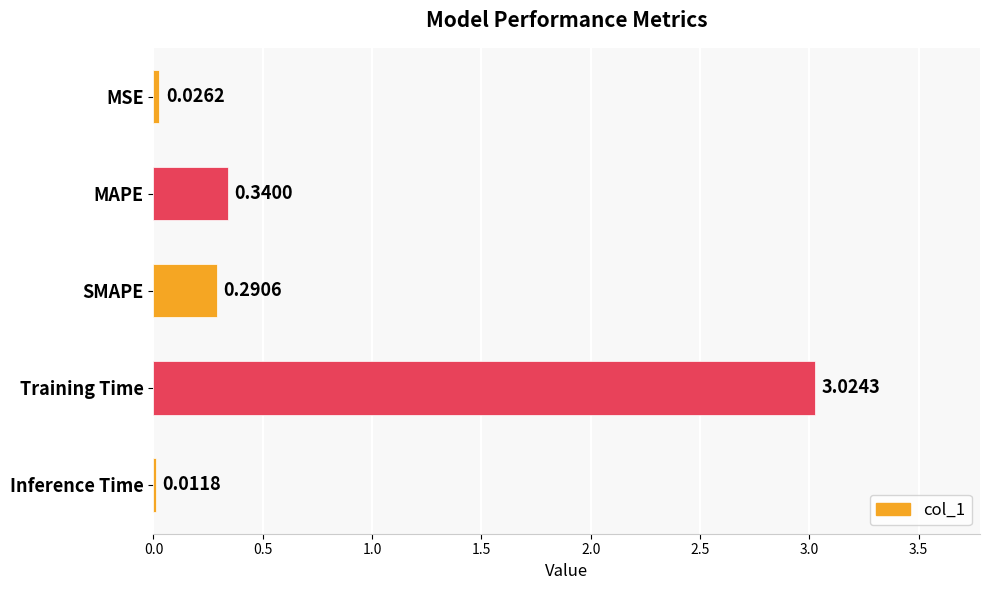

Which category has the highest value across all series?

Training Time